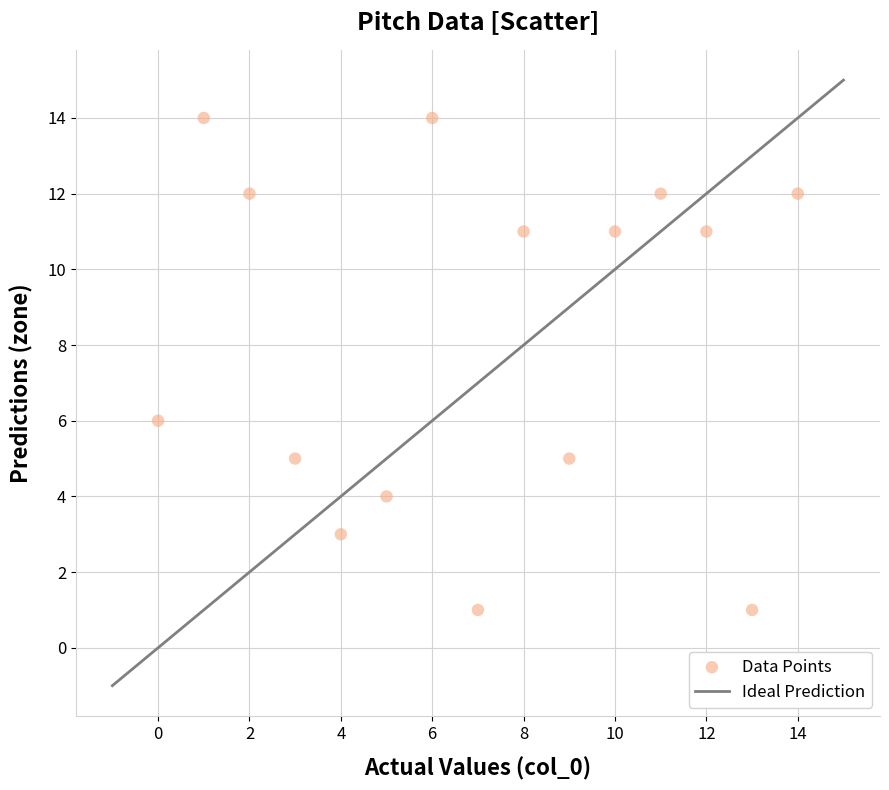

What Y value in the scatter plot is closest to 7?

6